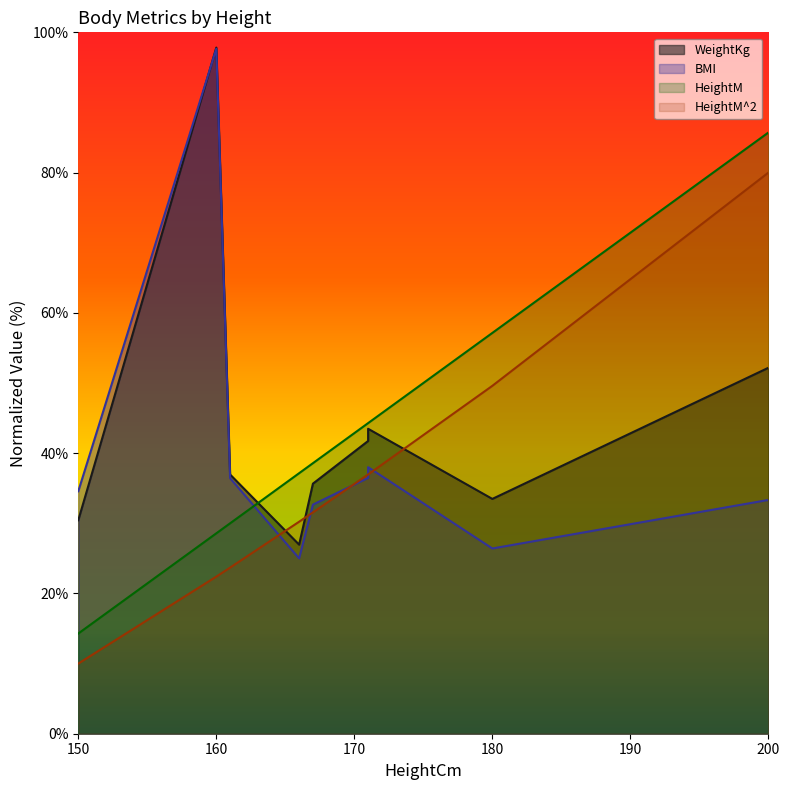

Reading left to right, what are all the values shown in this chart?

WeightKg: 30.4	97.8	37.0	27.0	35.7	41.7	43.5	33.5	52.2
BMI: 34.6	97.7	36.4	25.0	32.7	36.5	38.0	26.4	33.3
HeightM: 14.3	28.6	30.0	37.1	38.6	44.3	44.3	57.1	85.7
HeightM^2: 10.0	22.4	23.7	30.2	31.6	37.0	37.0	49.6	80.0